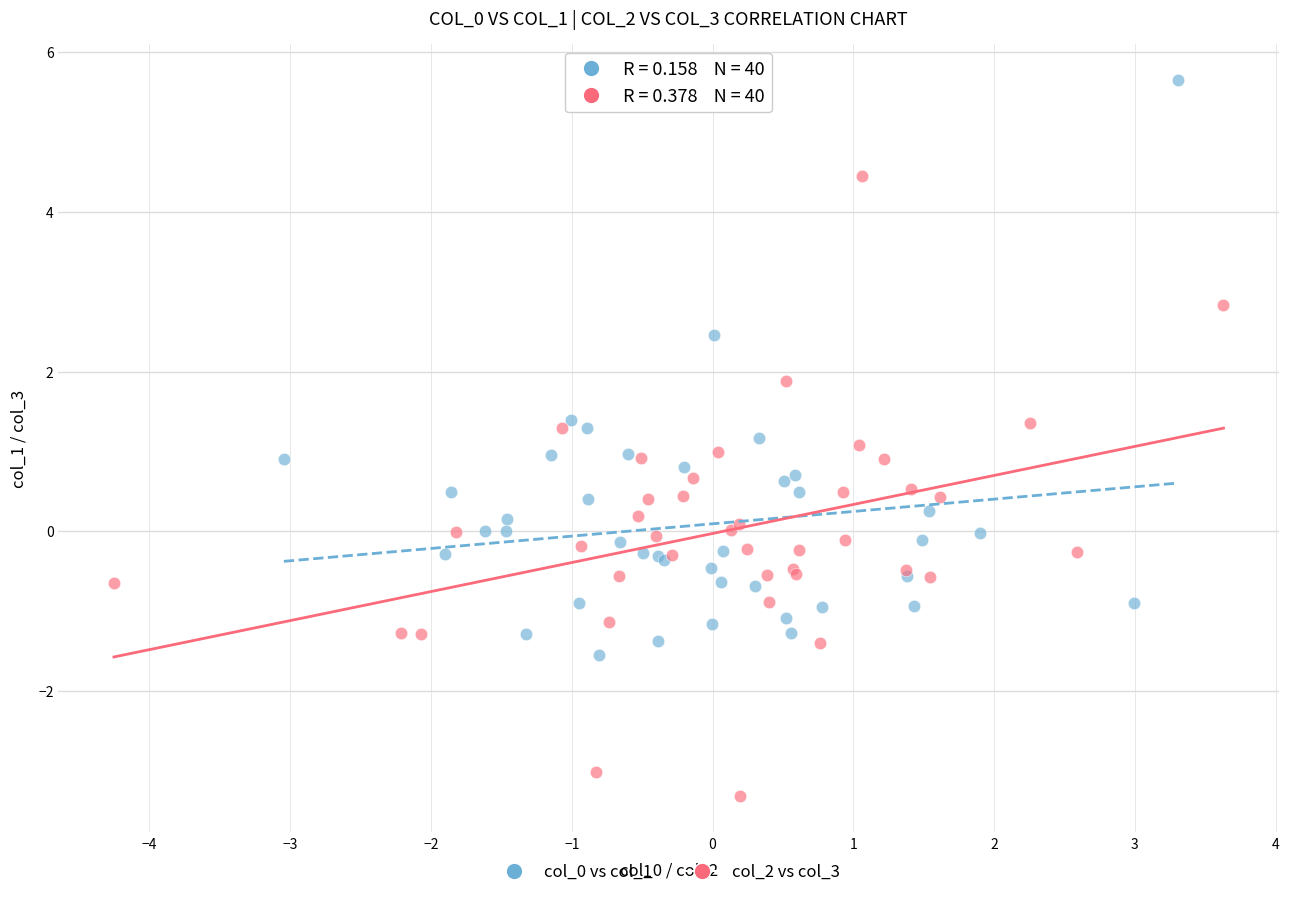

Which series reaches the minimum Y coordinate?

col_2 vs col_3